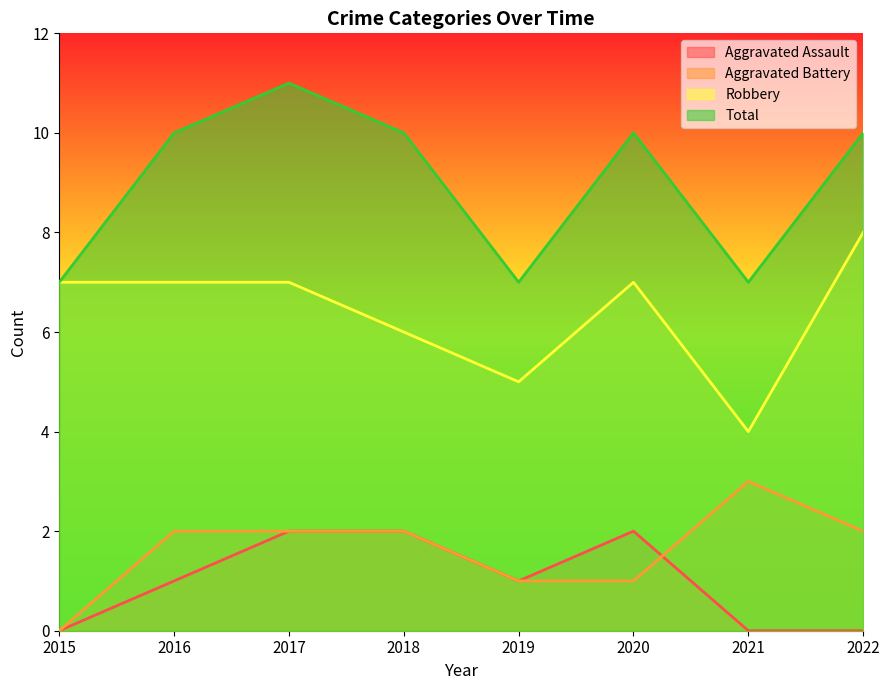

Which series has the largest total across all categories?

Total